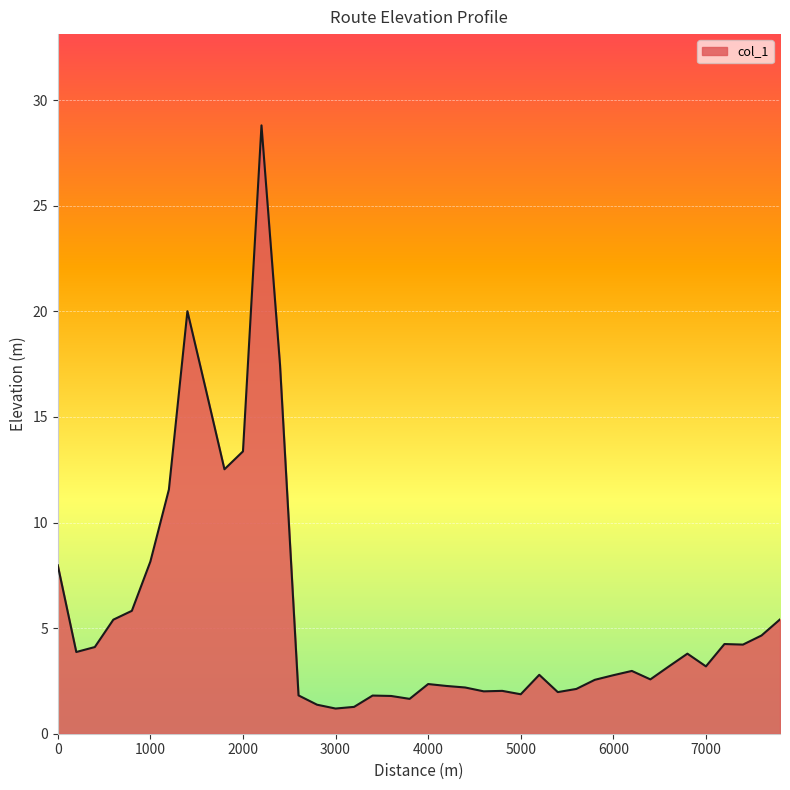

What is the difference between the maximum and minimum values?

27.6